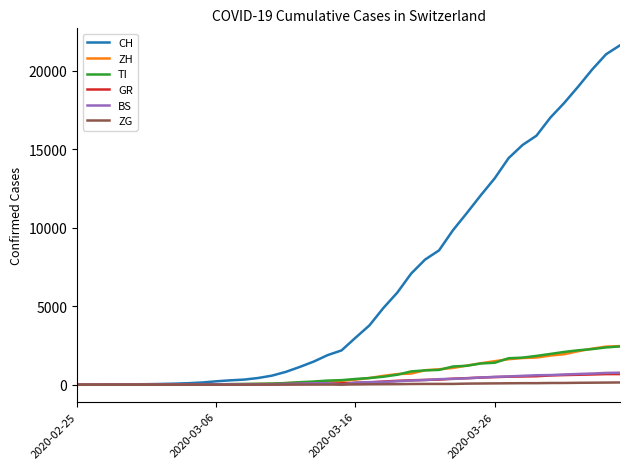

What is the greatest value displayed?

21617